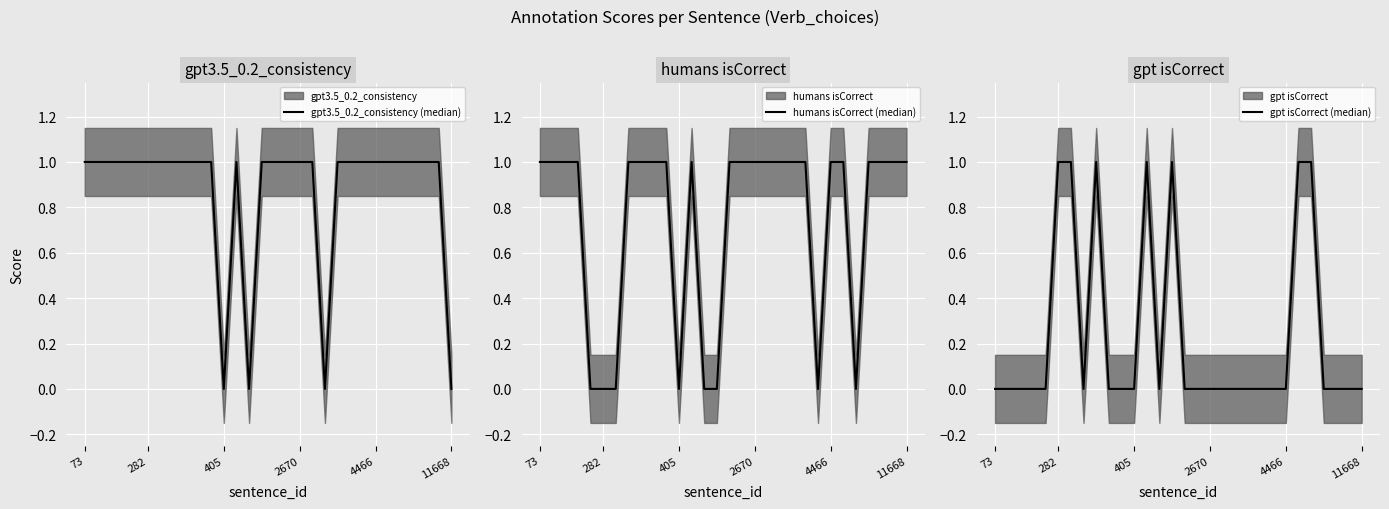

What position from the left is 73?

1